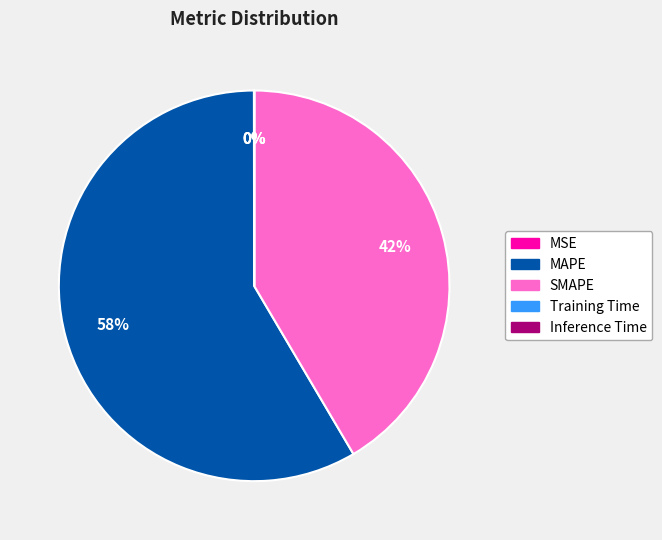

To the nearest percent, what percentage of the pie is MAPE?

58%